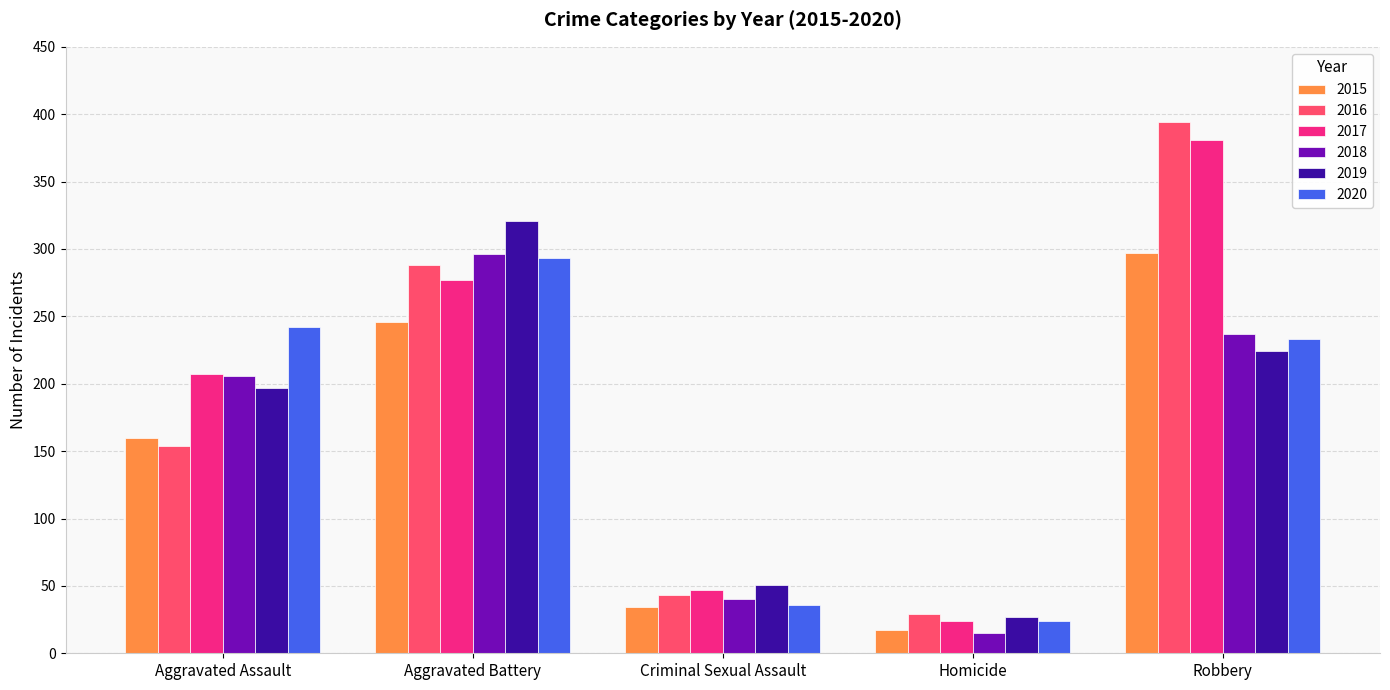

Does the chart contain stacked bars?

No